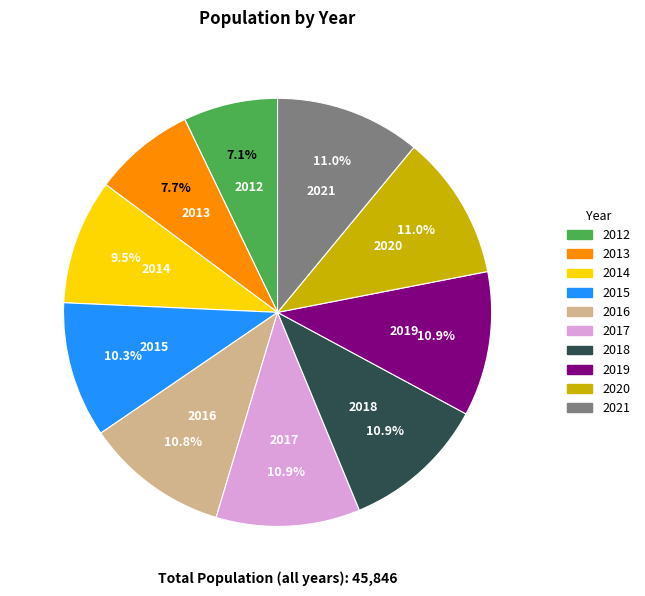

Is 2014 the majority of the pie?

No